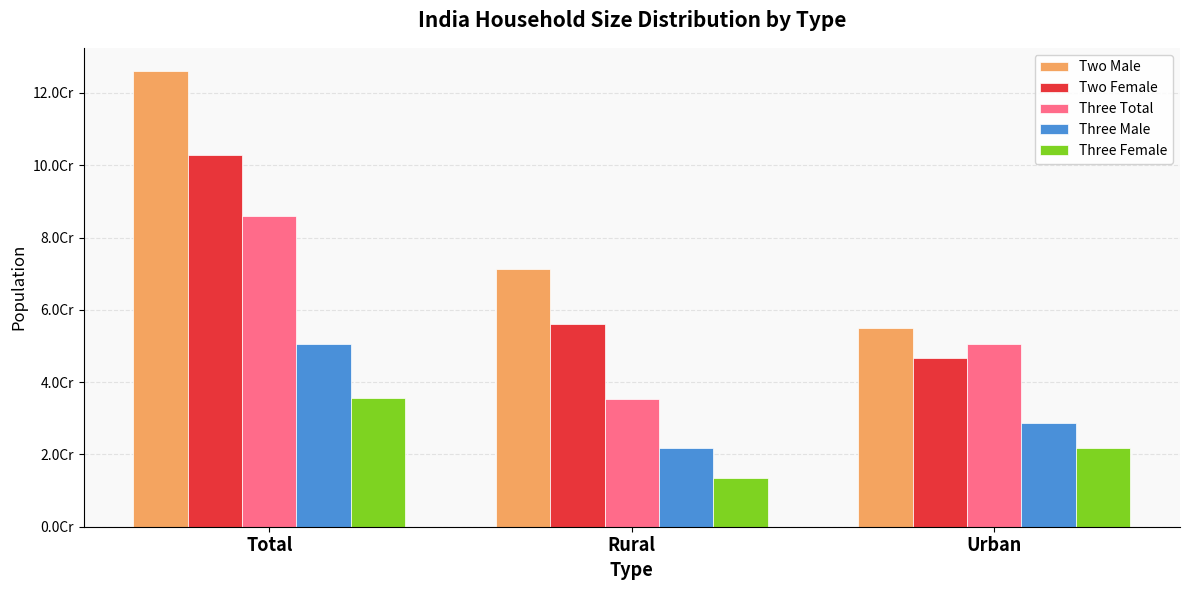

Does the chart contain stacked bars?

No